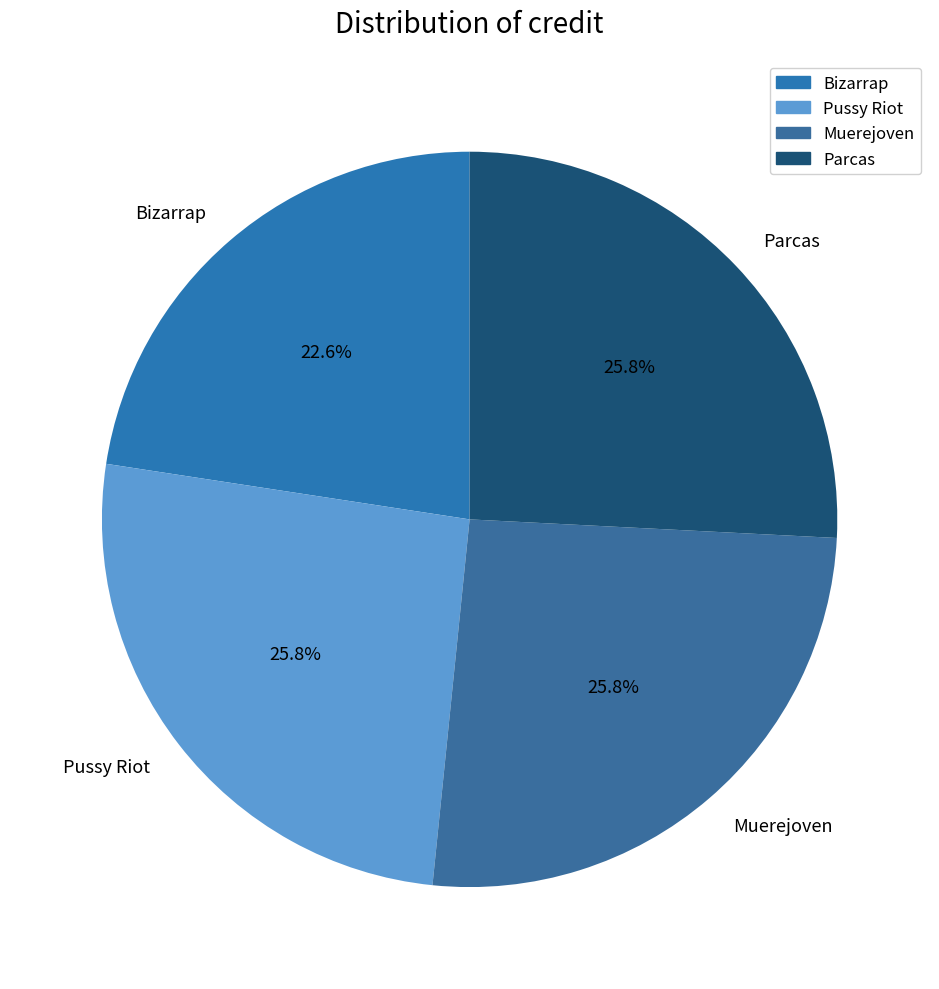

To the nearest percent, what is the difference between the largest and smallest slice percentages?

3%